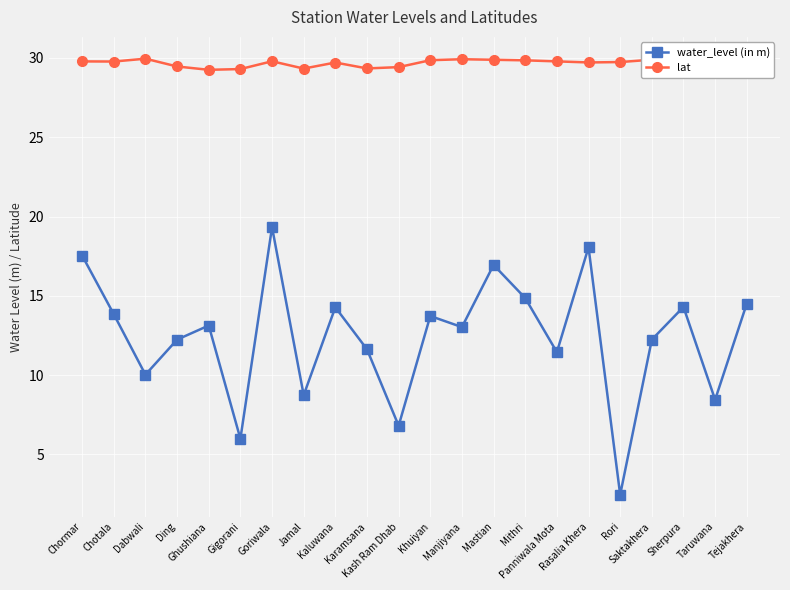

What is the difference between the highest and lowest values at Taruwana?

21.4